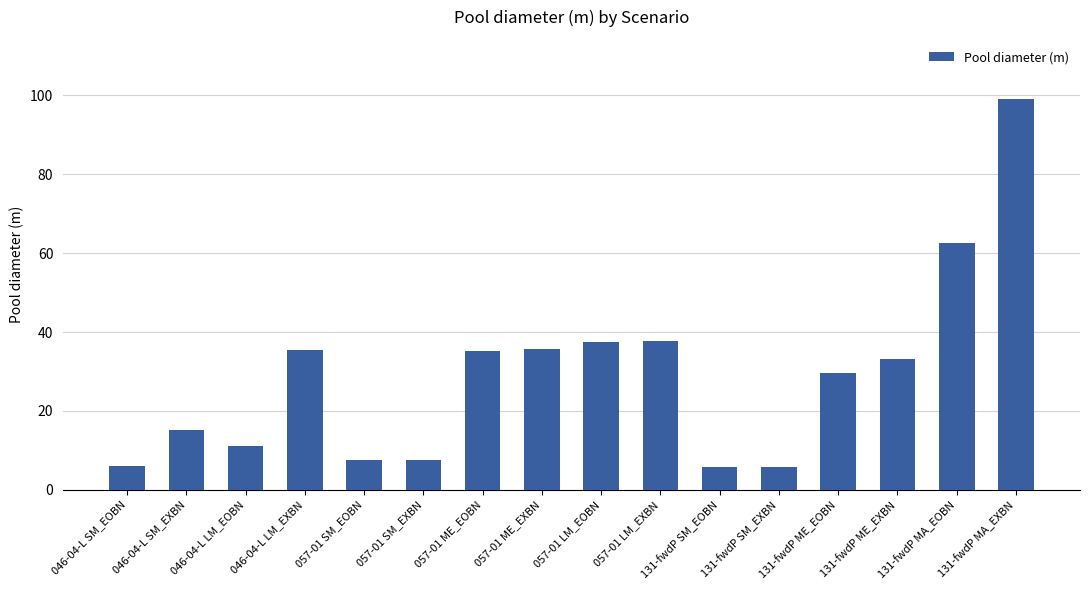

Read the value at 131-fwdP MA_EXBN.

99.2